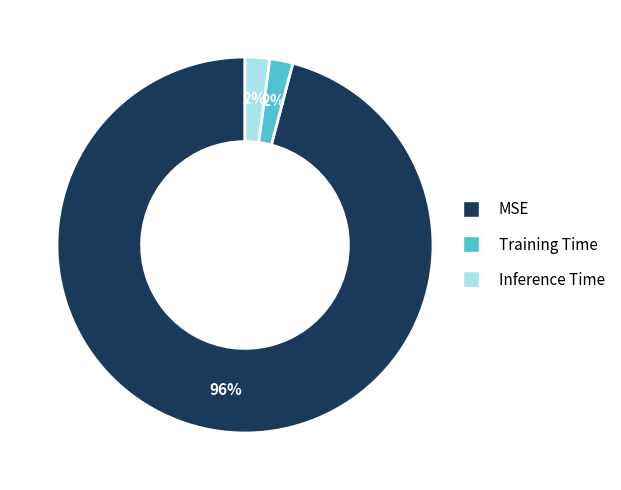

How many slices are in this pie chart?

3